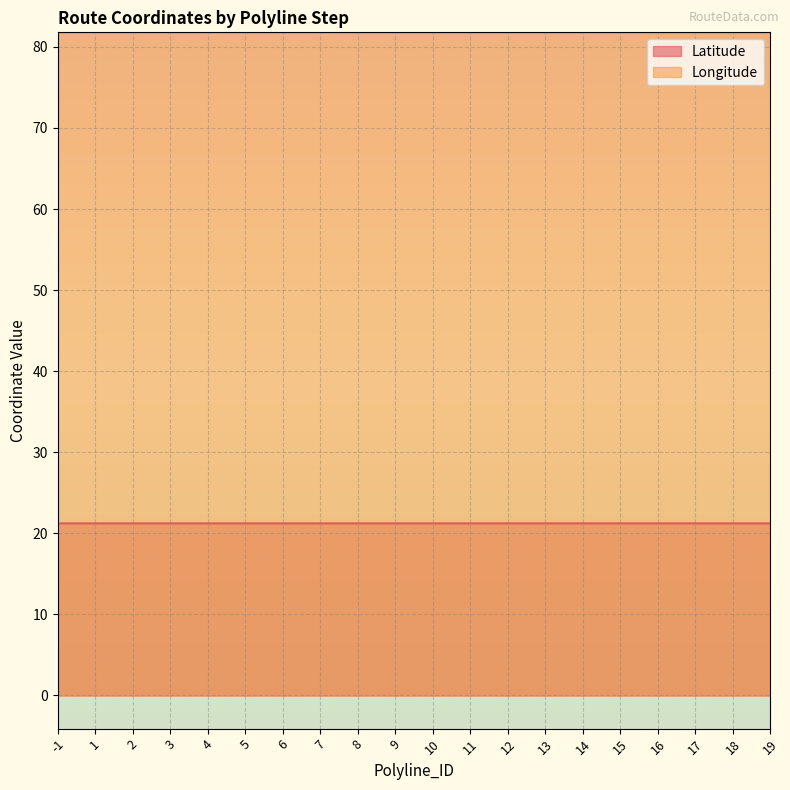

What is the average value of the Latitude series?

21.2